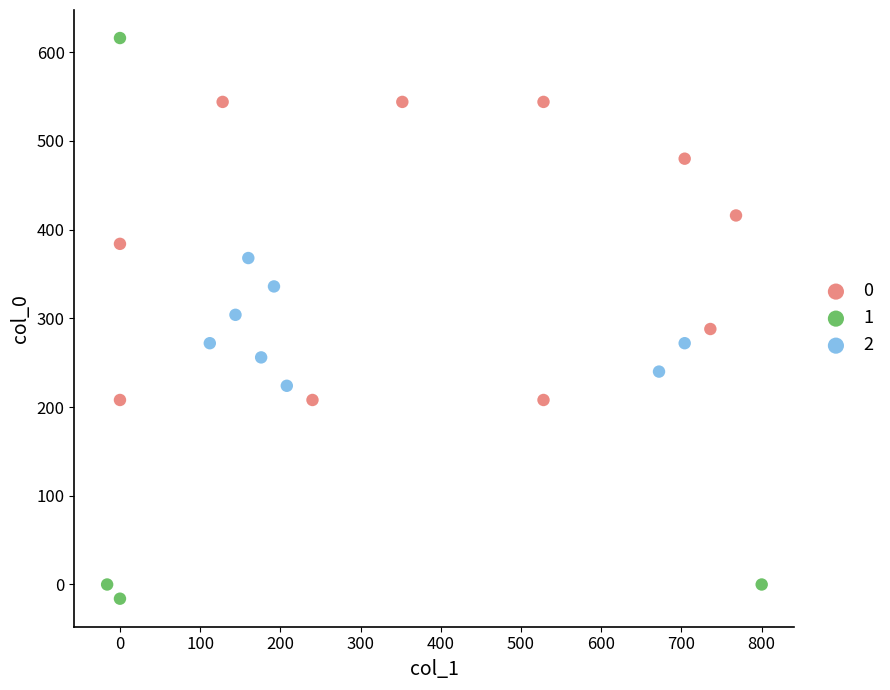

Which series reaches the maximum Y coordinate?

1